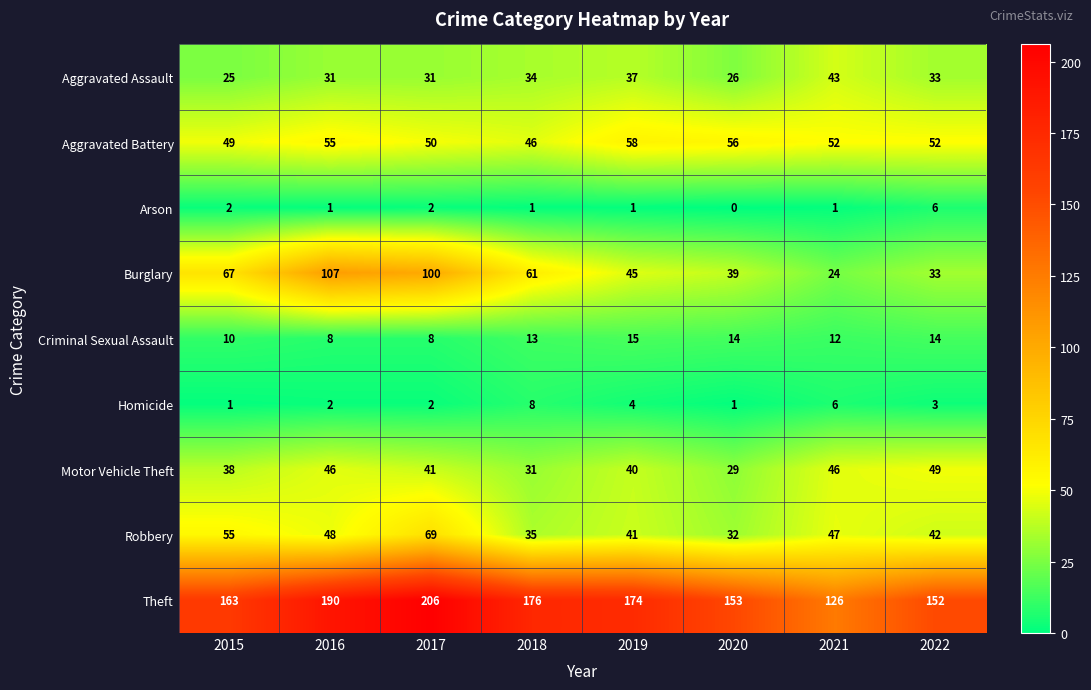

At 2021, list the series in order from largest to smallest.

Theft, Aggravated Battery, Robbery, Motor Vehicle Theft, Aggravated Assault, Burglary, Criminal Sexual Assault, Homicide, Arson